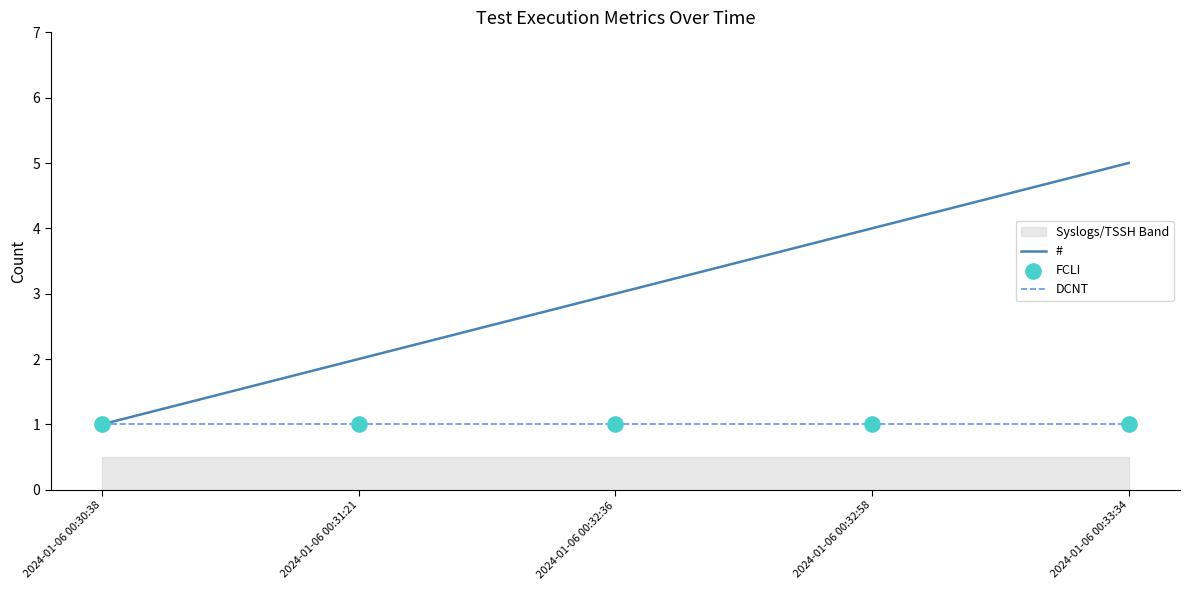

What is the total value across all series at 2024-01-06 00:32:36?

5